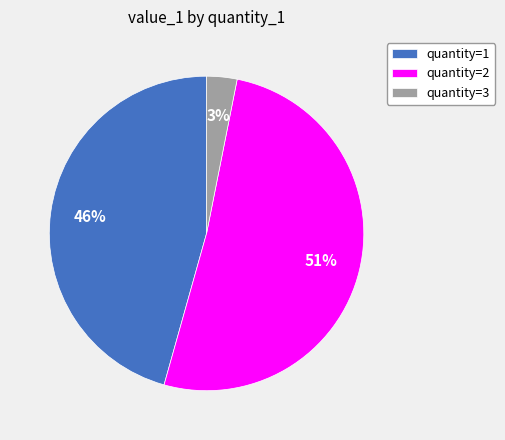

How many segments does this pie chart have?

3